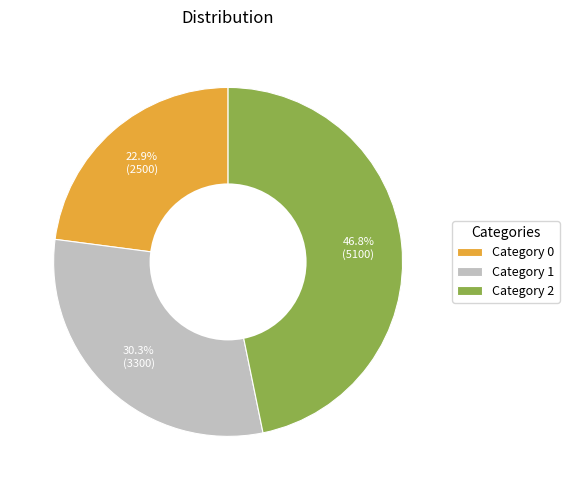

What percentage do Category 1 and Category 2 together represent?

77.1%